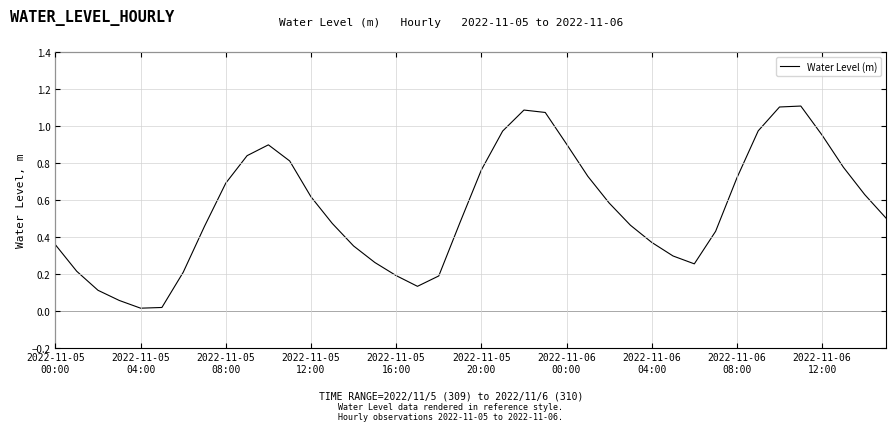

Where is the first local maximum?

10